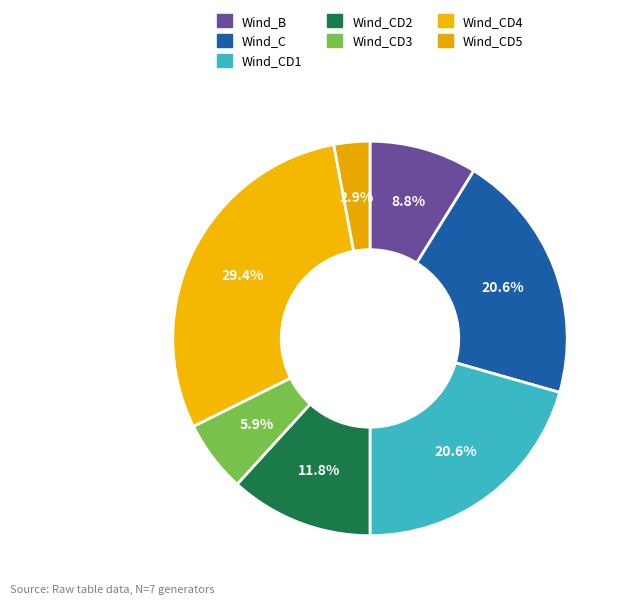

Count the number of slices in the pie.

7